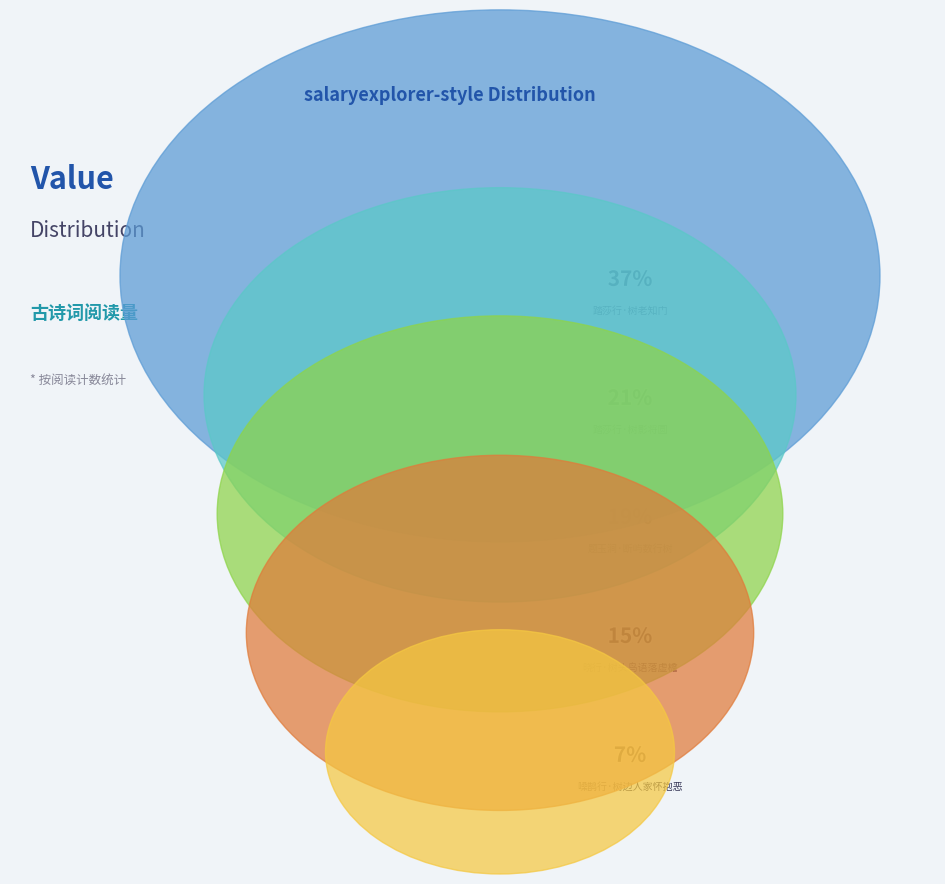

Is 踏莎行·树老知门 the majority of the pie?

No